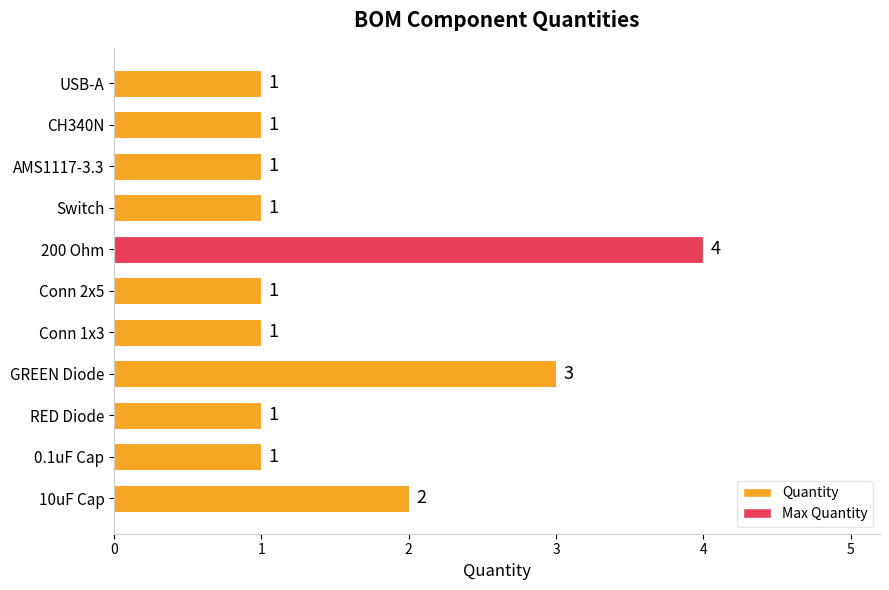

Does the chart contain any negative values?

No